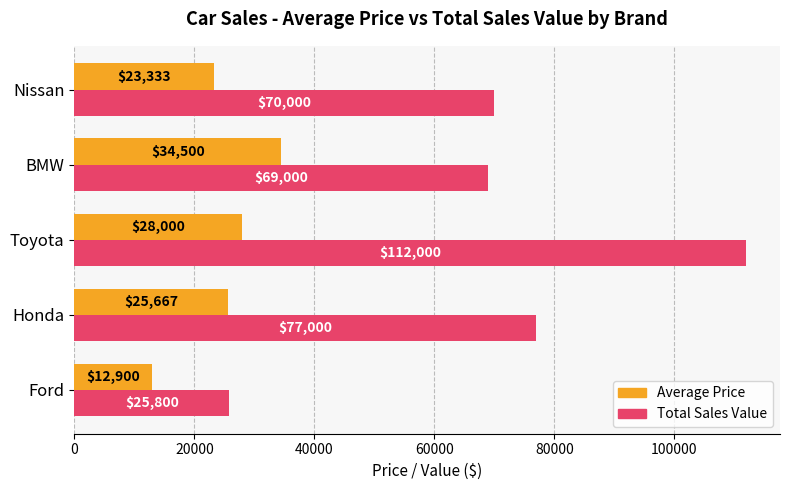

Where is Average Price nearest to the value 23700?

Nissan